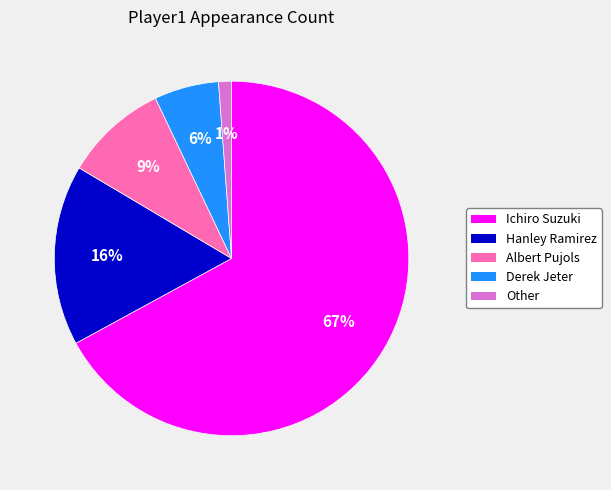

Is Derek Jeter the majority of the pie?

No